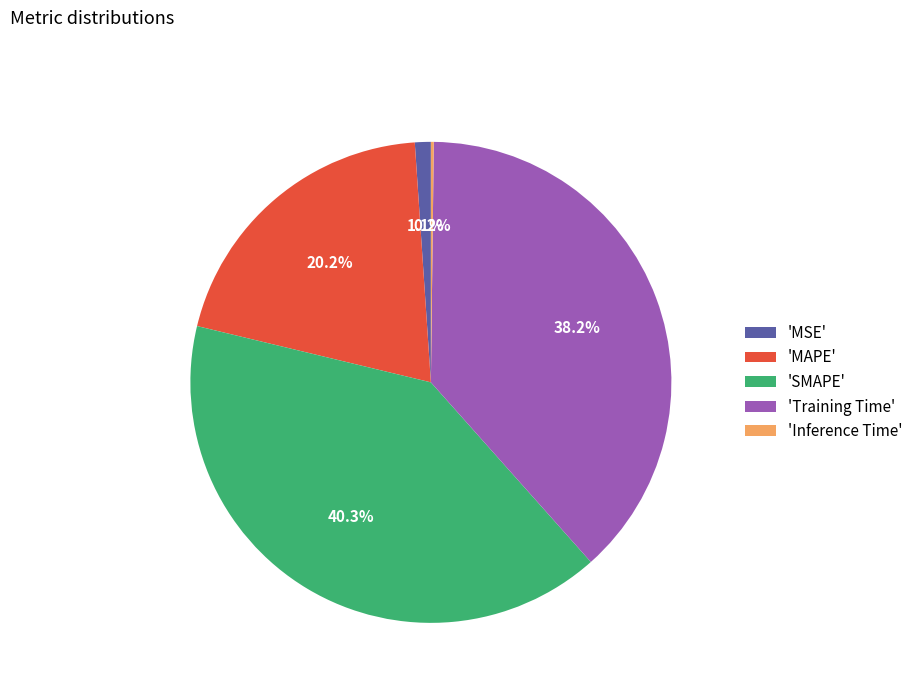

Which category has the biggest portion of the pie?

'SMAPE'